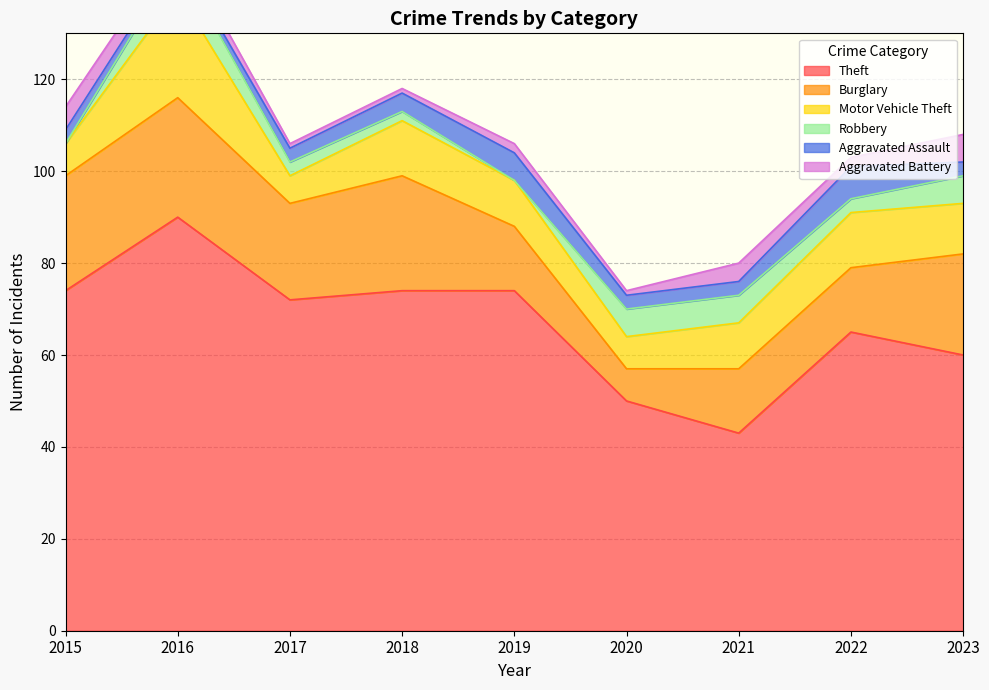

List the labels in order of Motor Vehicle Theft value, largest first.

2016, 2018, 2022, 2023, 2019, 2021, 2015, 2020, 2017